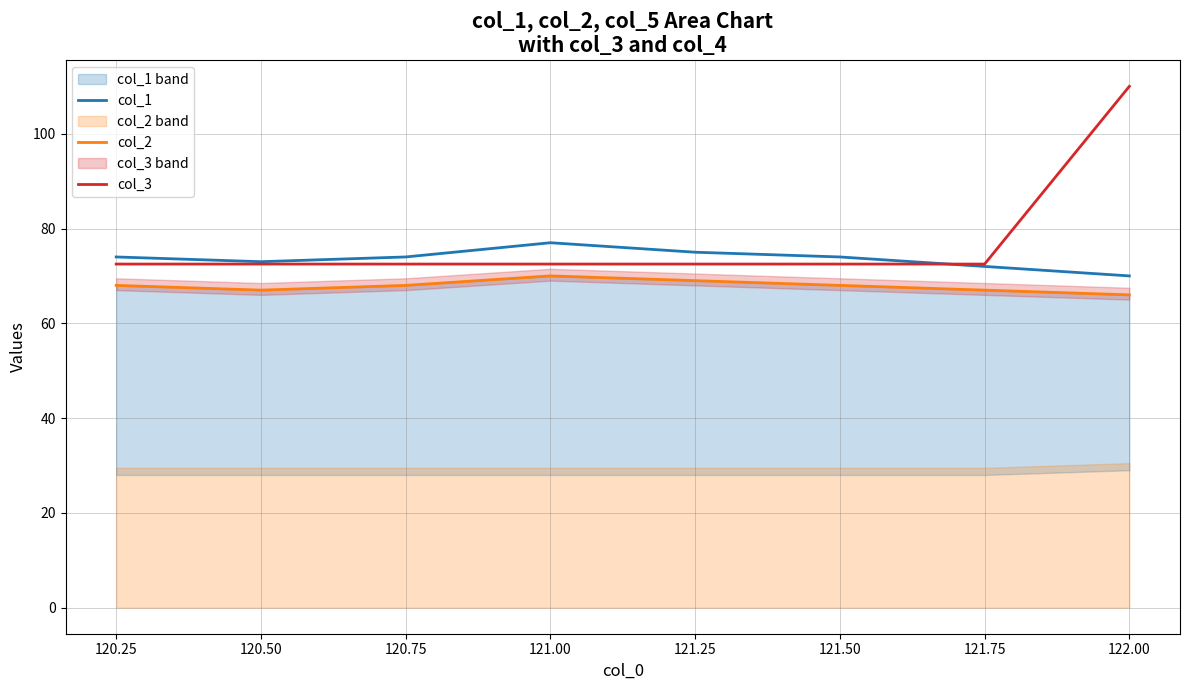

Does the chart have visible grid lines?

Yes